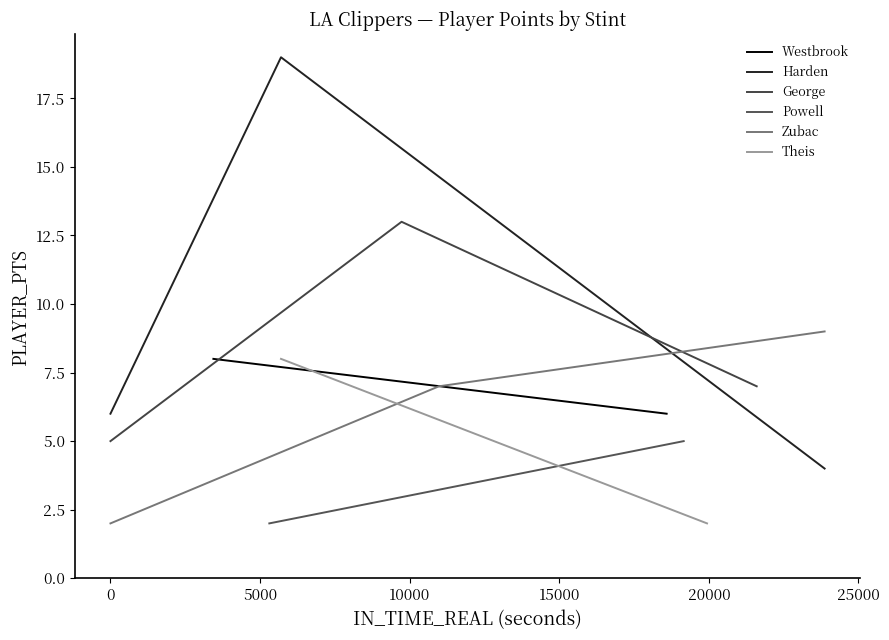

How many data points in Zubac are above 7?

1